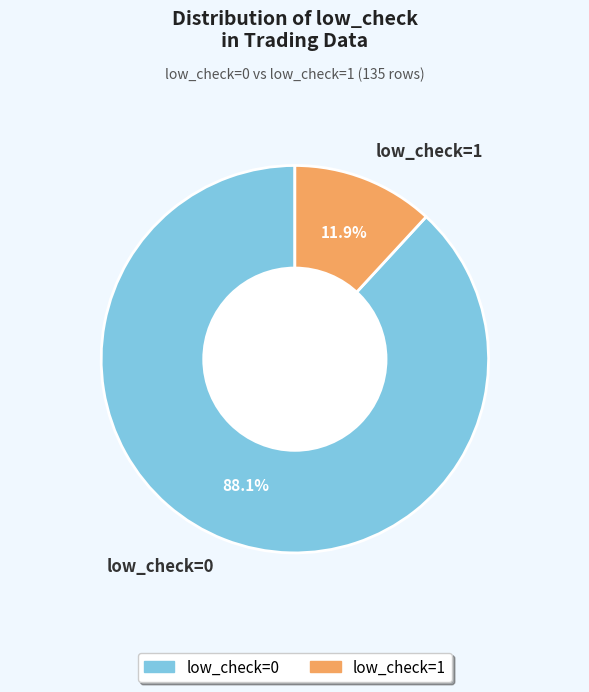

Which category has the biggest portion of the pie?

low_check=0